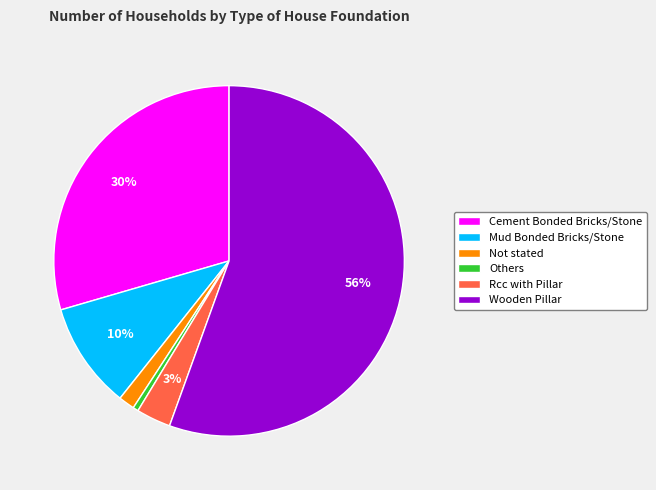

What is the largest slice in the pie chart?

Wooden Pillar